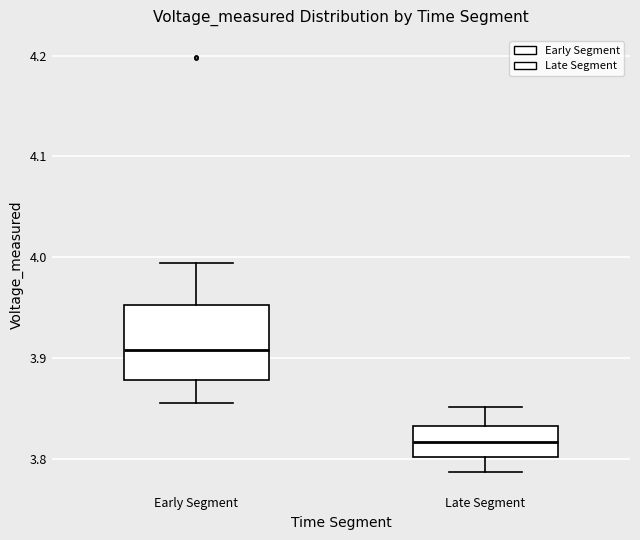

Which box is the tallest, from its lower edge to its upper edge?

Early Segment